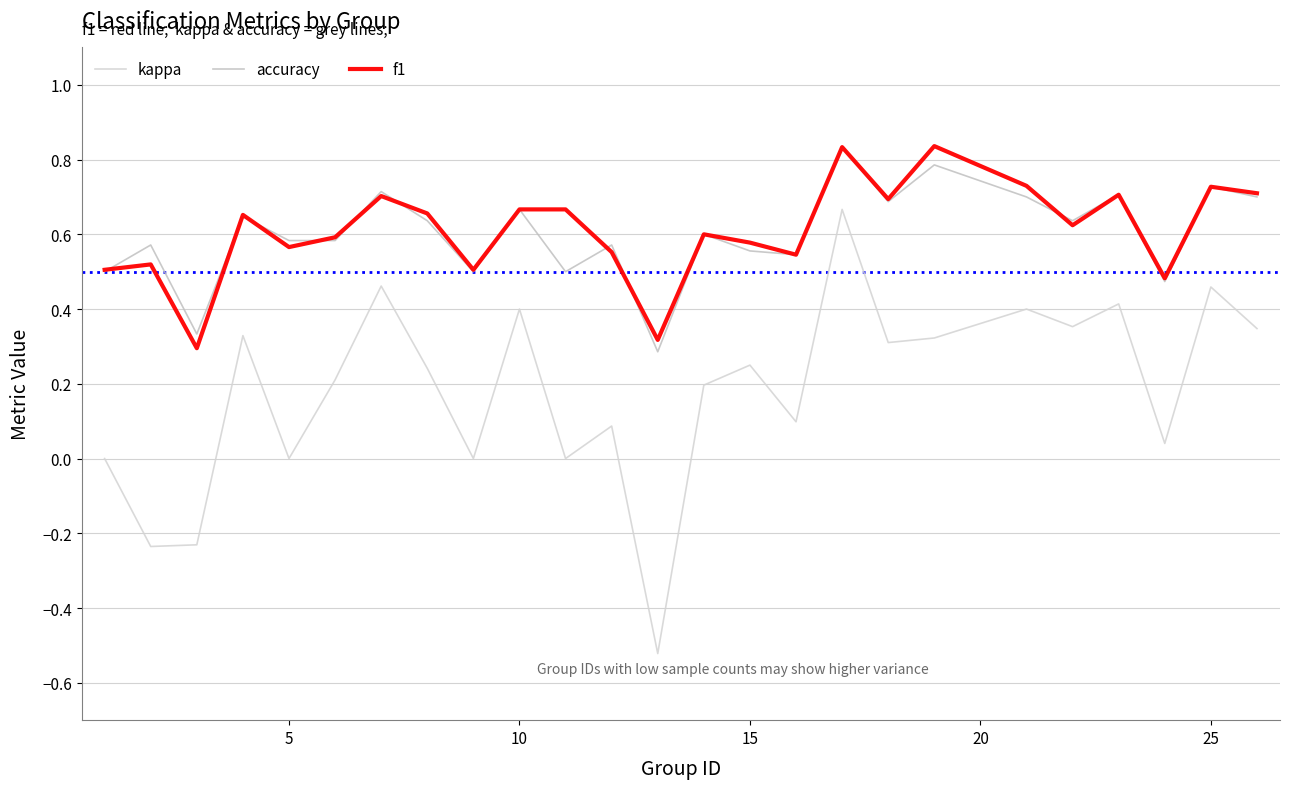

What is the maximum value shown in the chart?

0.8